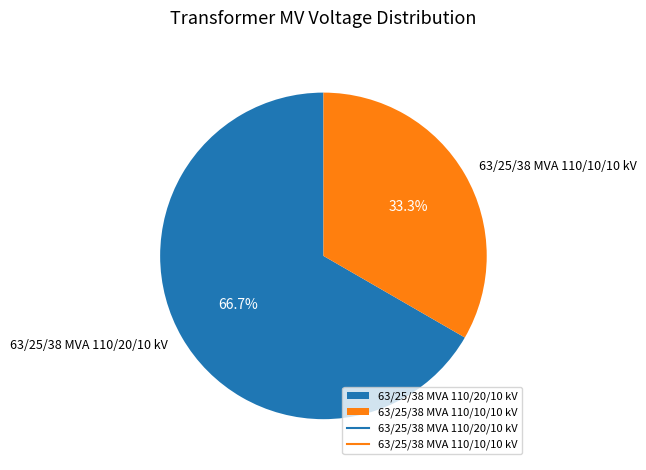

True or false: 63/25/38 MVA 110/10/10 kV accounts for 33% of the total.

True